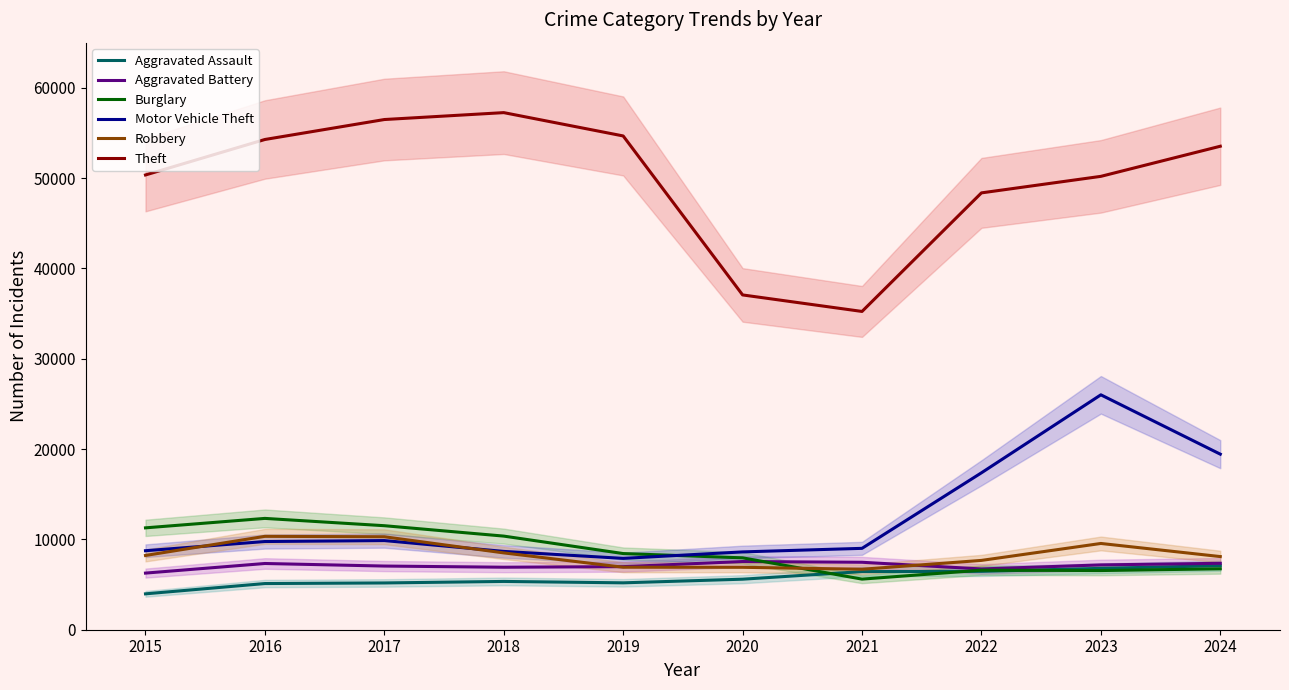

Does the chart display data point markers on the line(s)?

No